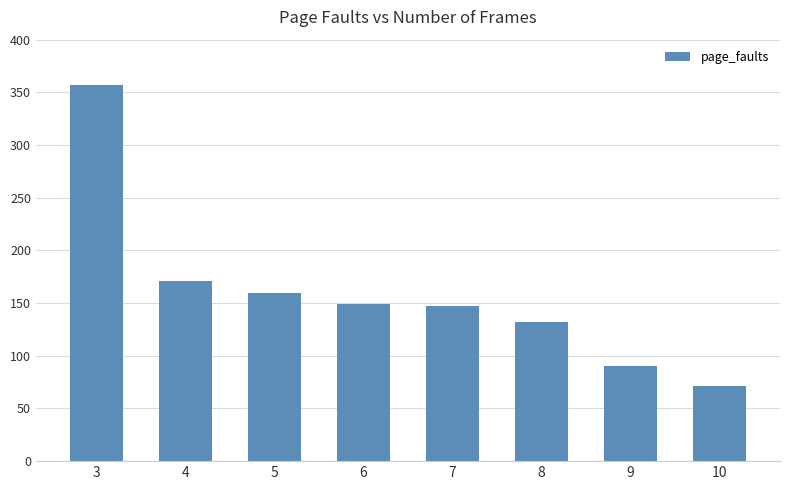

Reading left to right, list all the values displayed in this chart.

3=357	4=171	5=160	6=149	7=147	8=132	9=90	10=71